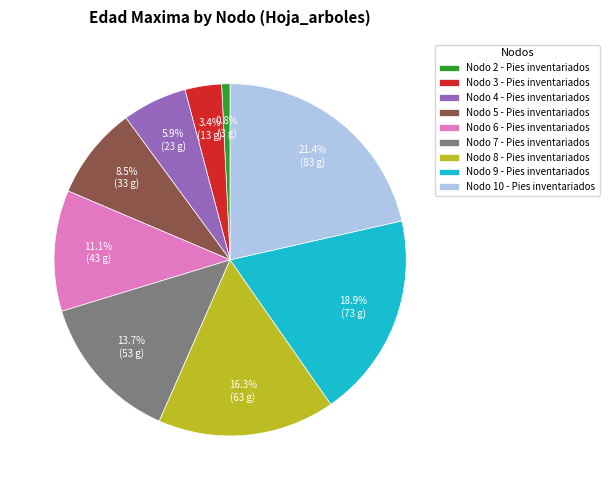

Is there a majority slice in this chart?

No